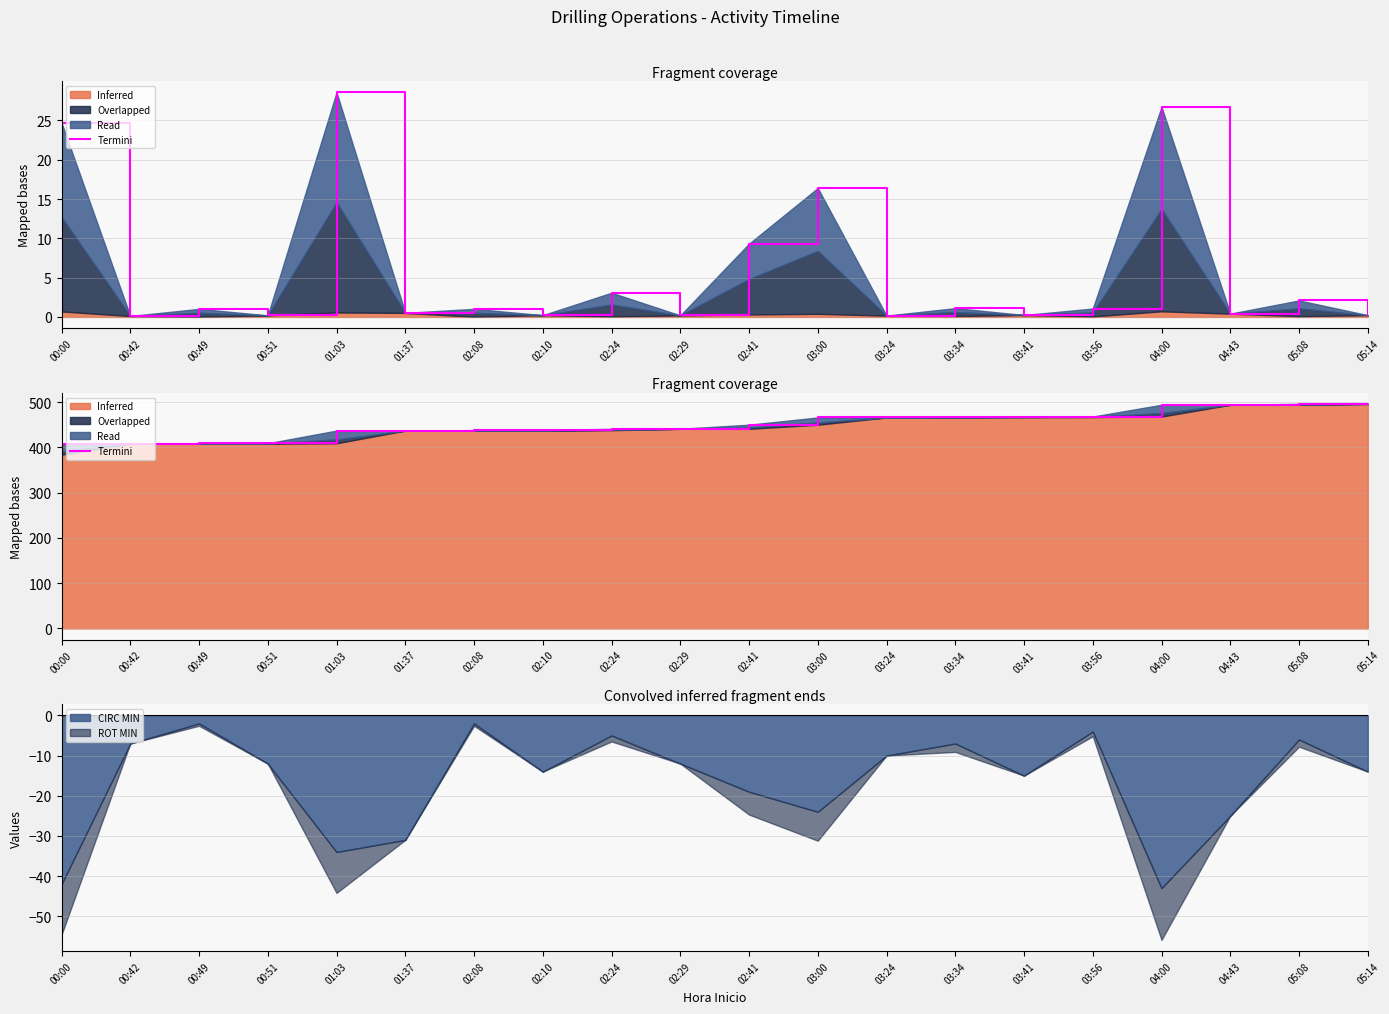

How many lines are shown in the chart?

1